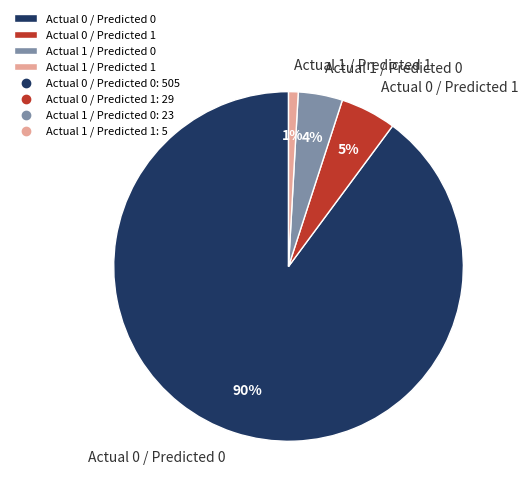

How many segments does this pie chart have?

4